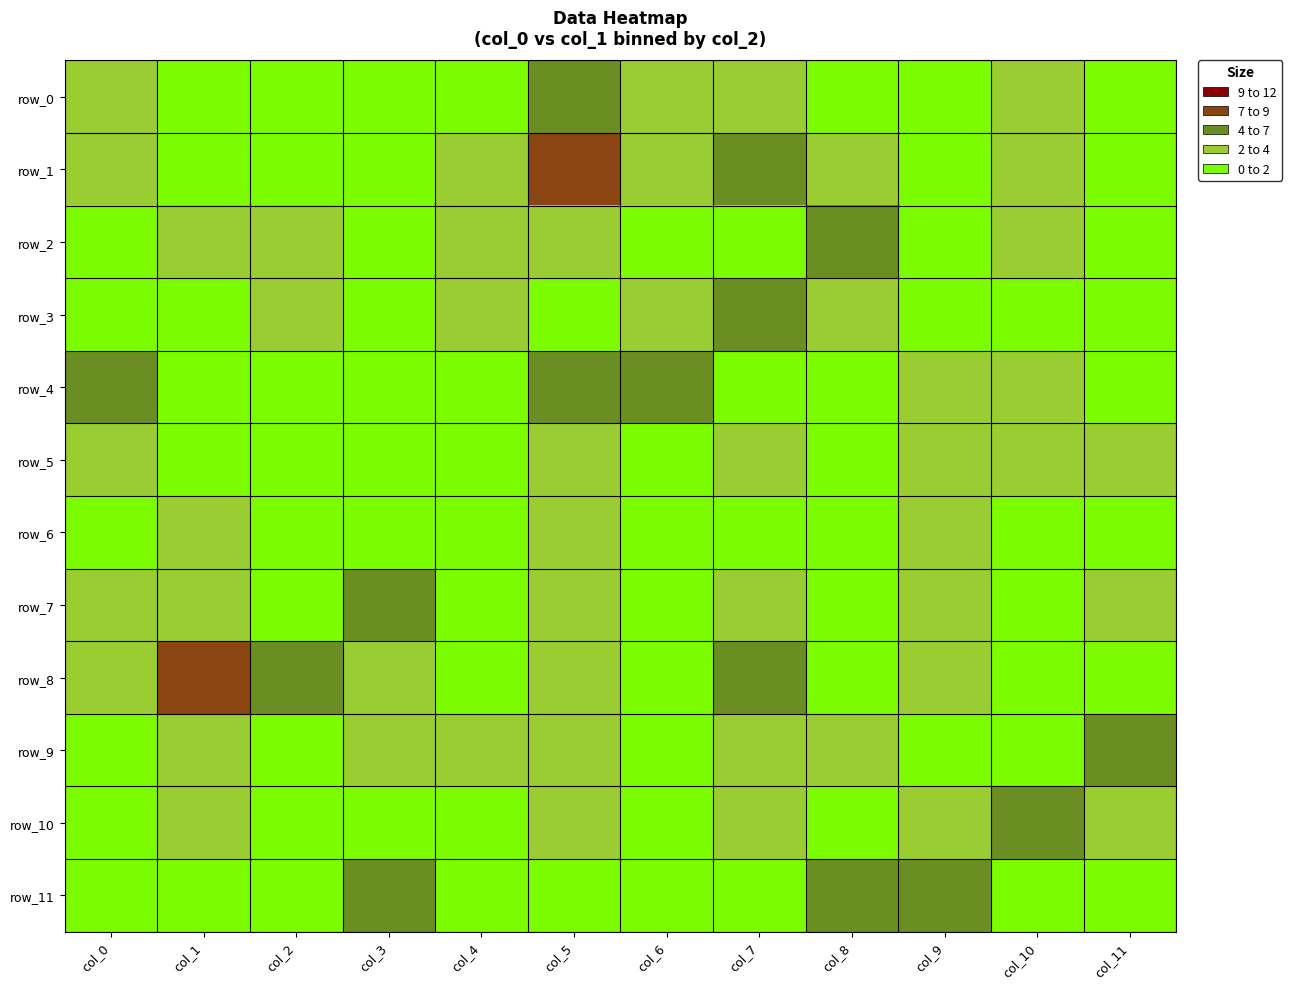

Which series has the largest range (max minus min)?

row_1